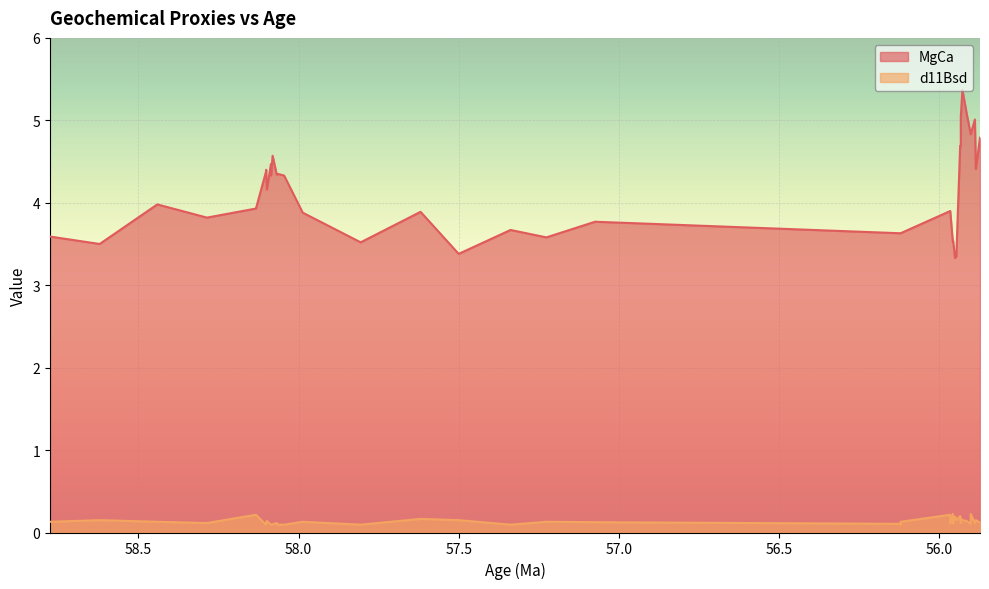

Rank the series by their average value, from highest to lowest.

MgCa, d11Bsd